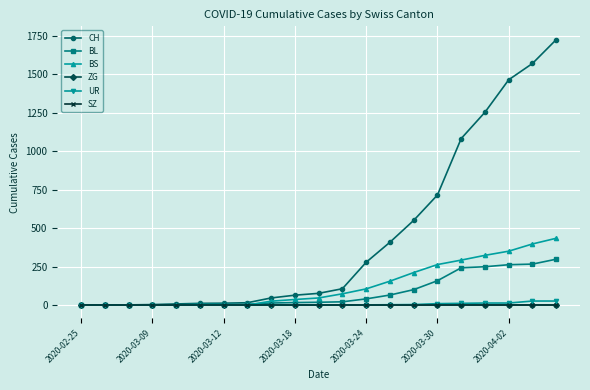

Does the chart have visible grid lines?

Yes